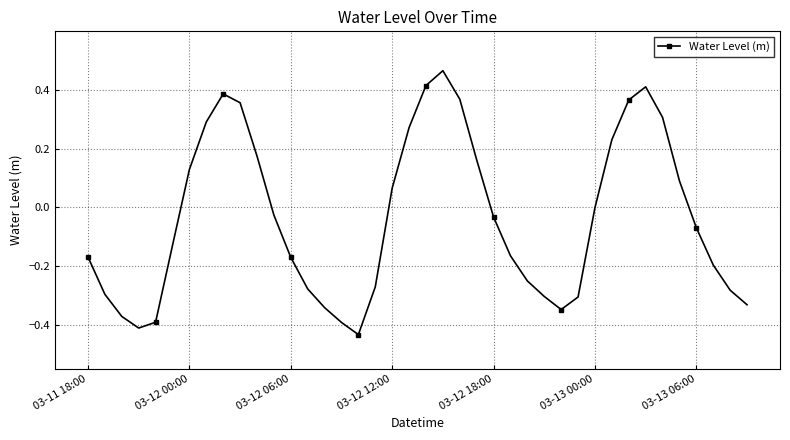

What is the difference between the maximum and minimum values?

0.9